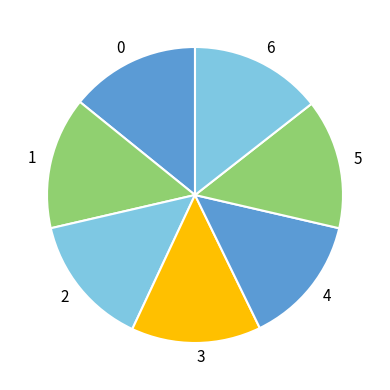

True or false: 6 accounts for 14% of the total.

True